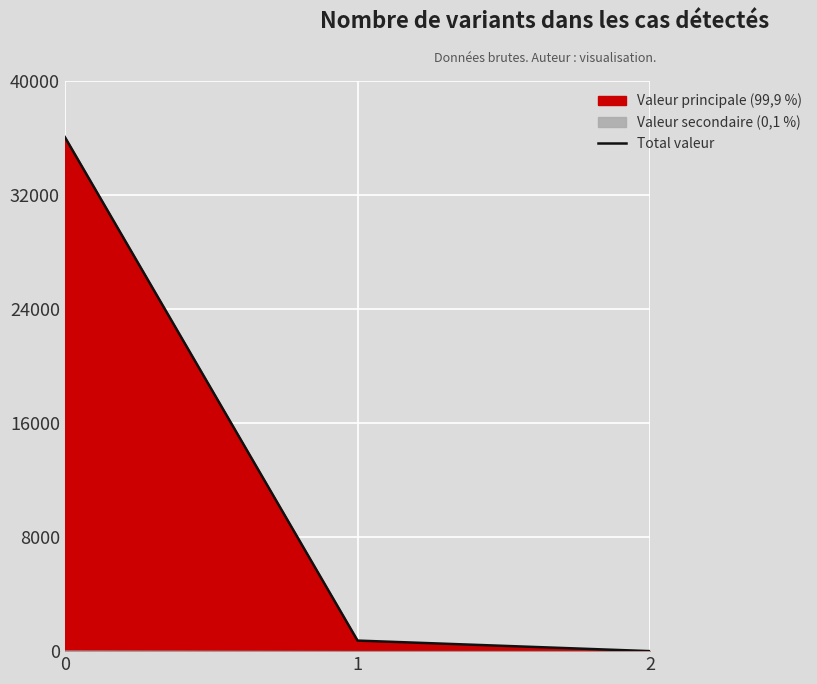

What is the sum of all values?

36806.0